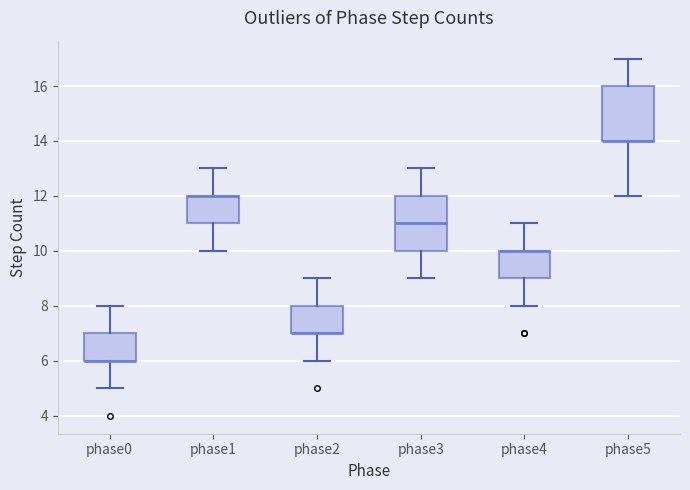

Reading left to right, transcribe this box plot: for each box, give where its median line is, the range the box spans, and where its two whiskers end, as read against the y-axis. The values are not printed on the chart, so give them approximately, as read against the axis.

phase0: median 6 (drawn on the box's lower edge), box 6 to 7, whiskers 5 to 8
phase1: median 12 (drawn on the box's upper edge), box 11 to 12, whiskers 10 to 13
phase2: median 7 (drawn on the box's lower edge), box 7 to 8, whiskers 6 to 9
phase3: median 11, box 10 to 12, whiskers 9 to 13
phase4: median 10 (drawn on the box's upper edge), box 9 to 10, whiskers 8 to 11
phase5: median 14 (drawn on the box's lower edge), box 14 to 16, whiskers 12 to 17